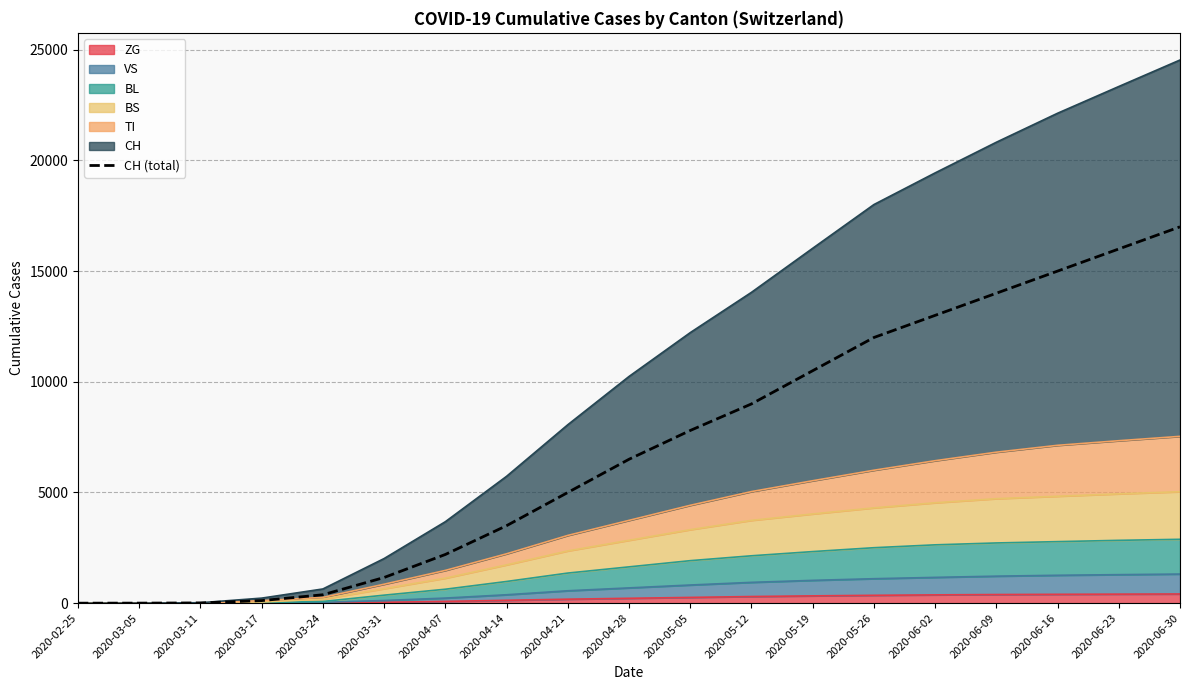

Which category has the highest value across all series?

2020-06-30